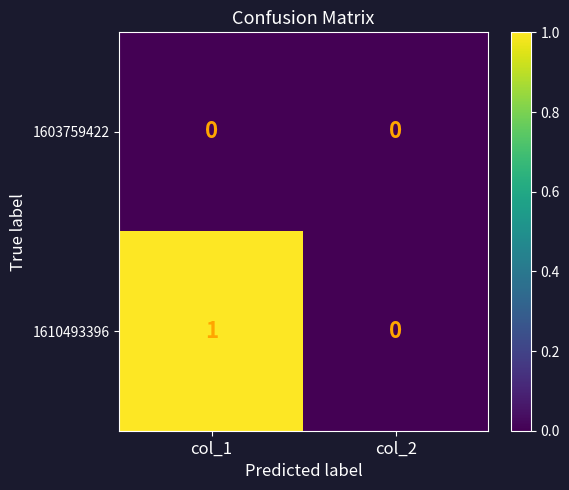

Rank the categories by 1610493396 value from lowest to highest.

col_2, col_1